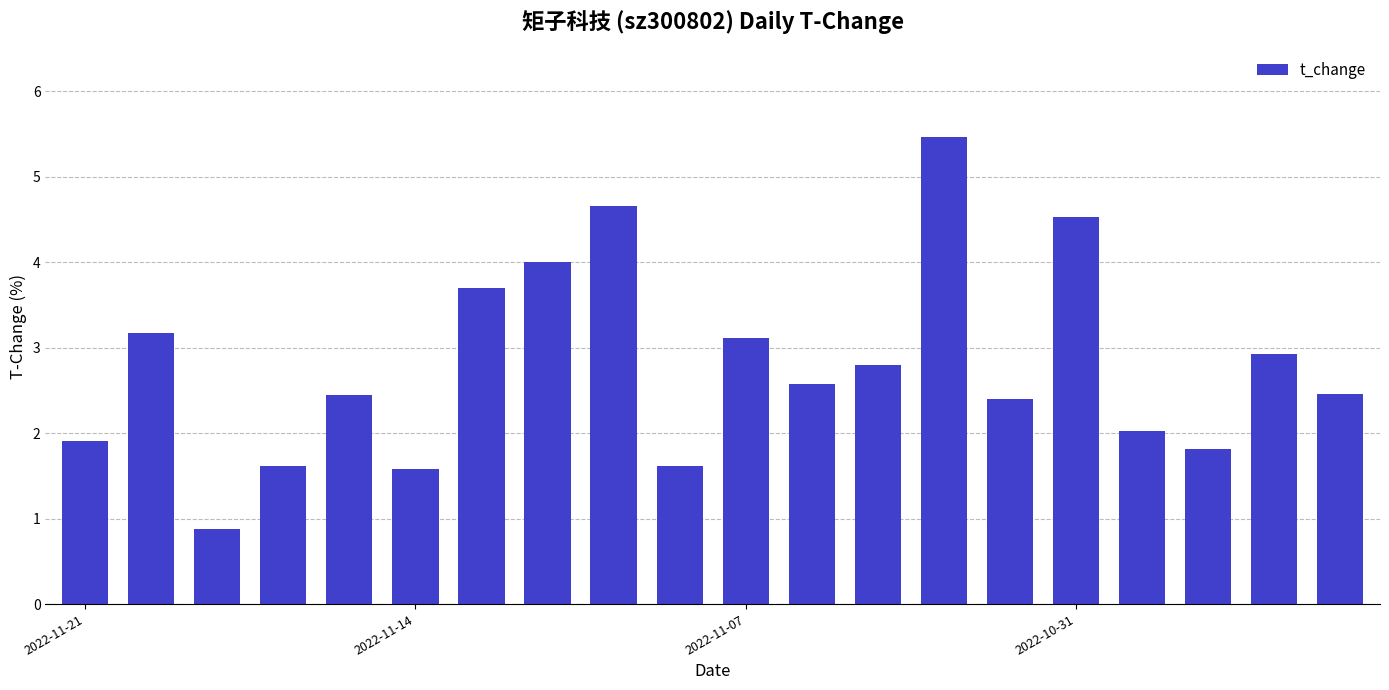

Does the chart contain stacked bars?

No